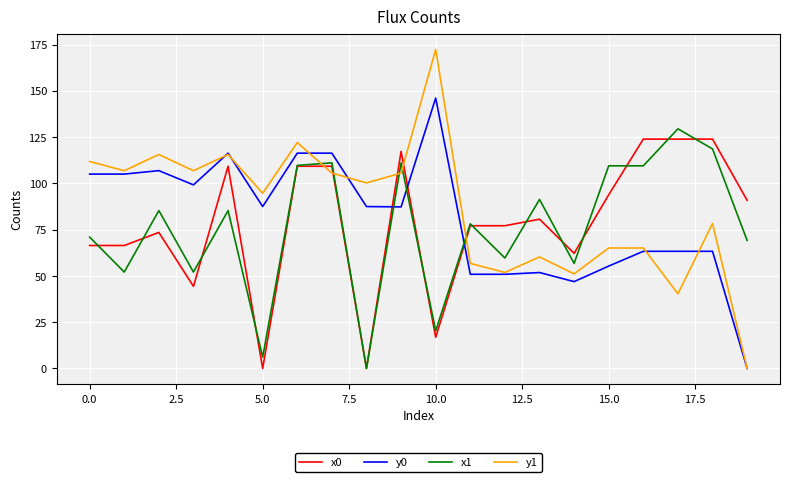

How many distinct data groups are displayed?

4